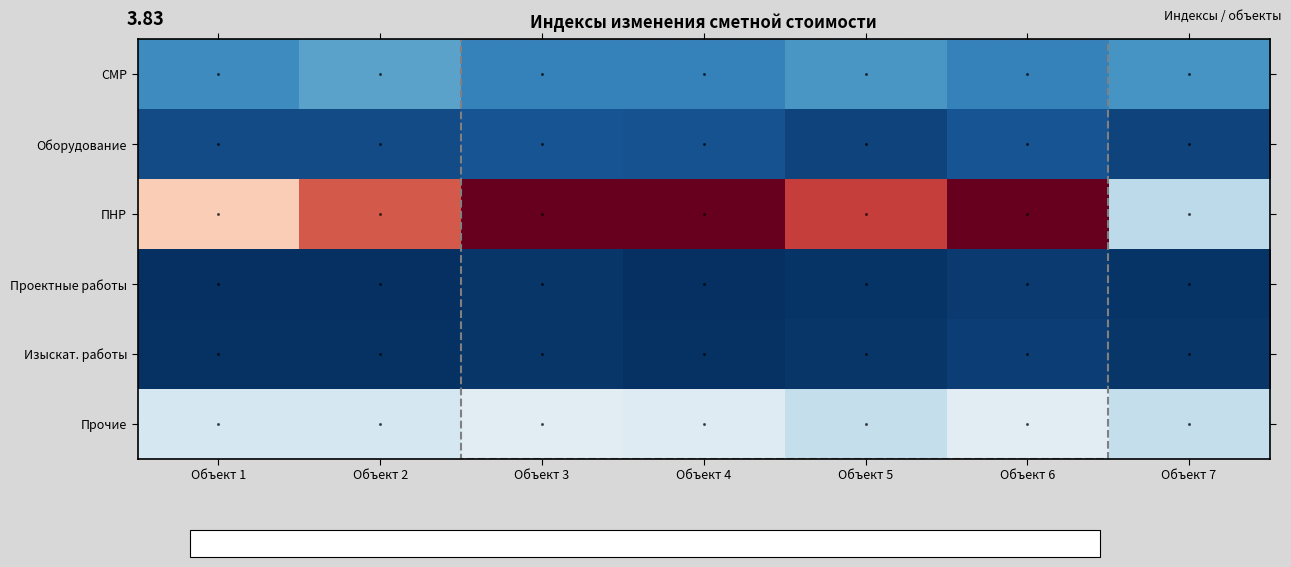

At how many categories does at least one series exceed 12?

5